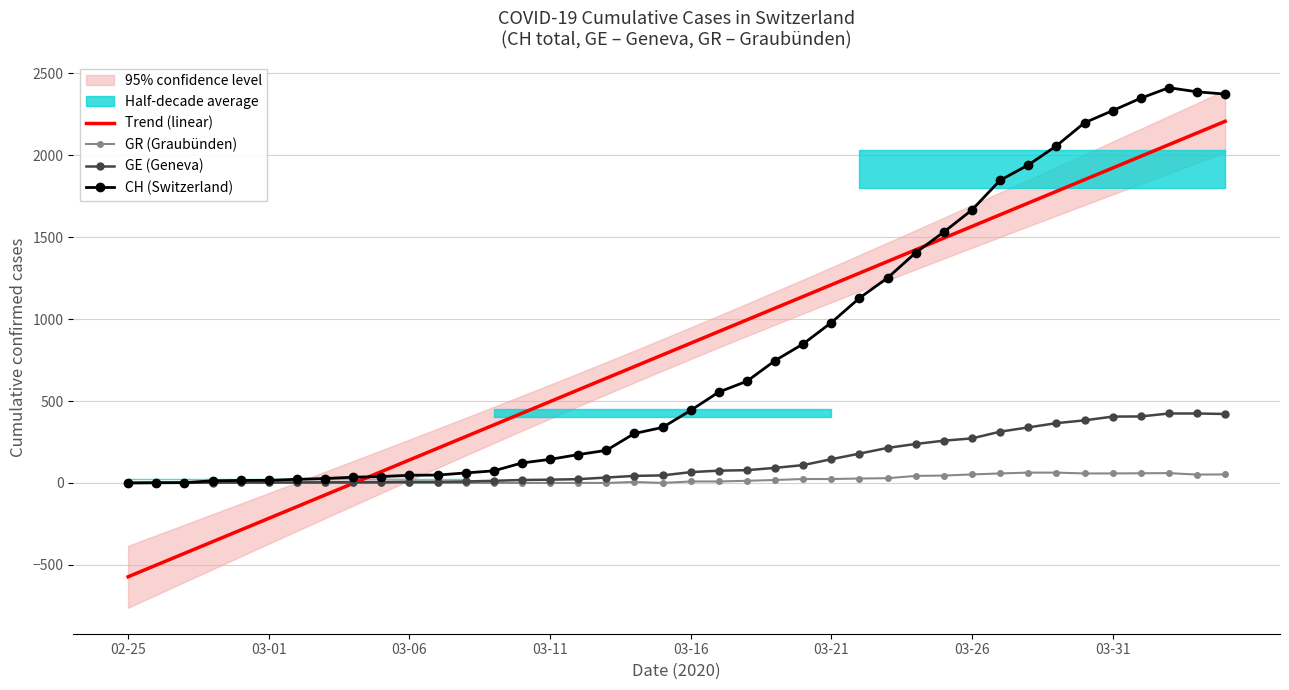

How many values in Trend (linear) are below zero?

9